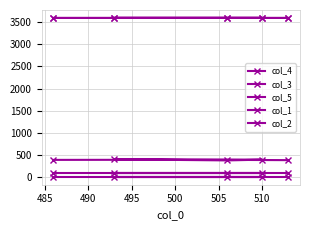

Does the chart have visible grid lines?

Yes